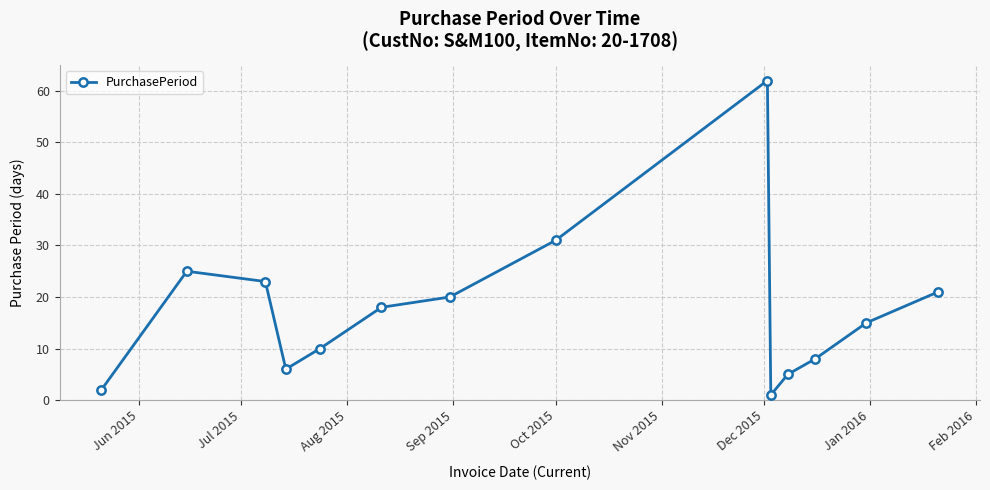

Does the chart have visible grid lines?

Yes